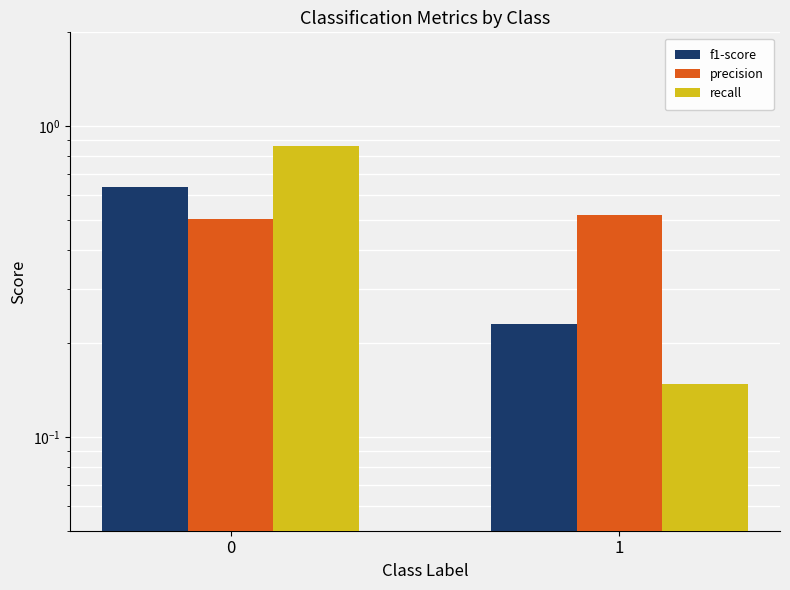

Reading left to right, transcribe all the data shown in this chart.

f1-score: 0.6	0.2
precision: 0.5	0.5
recall: 0.9	0.1